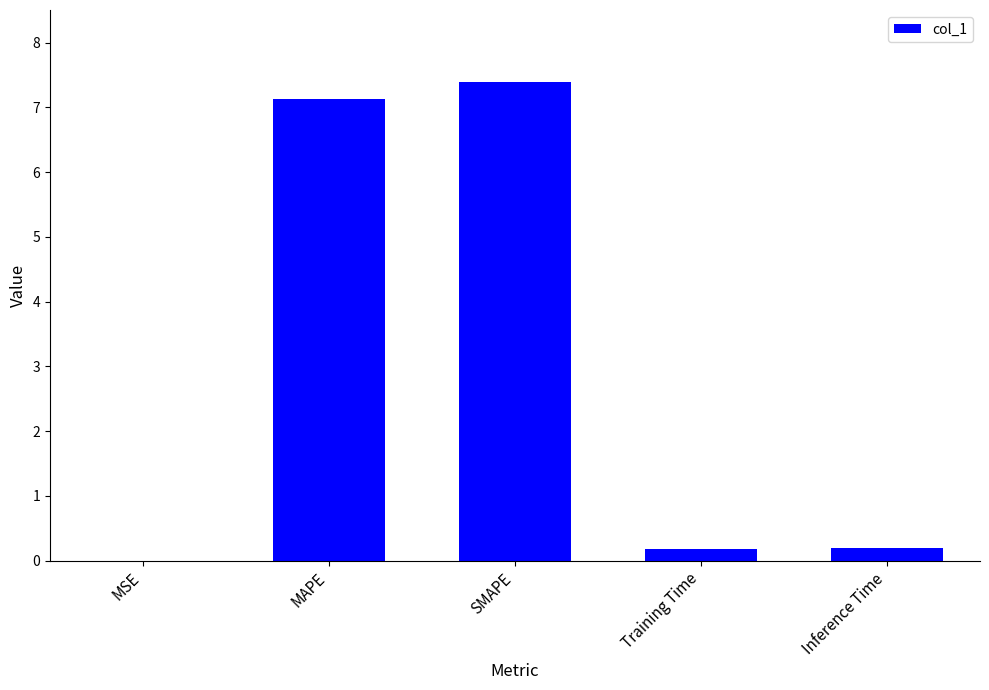

True or false: the data shows 0.0 at MSE.

True